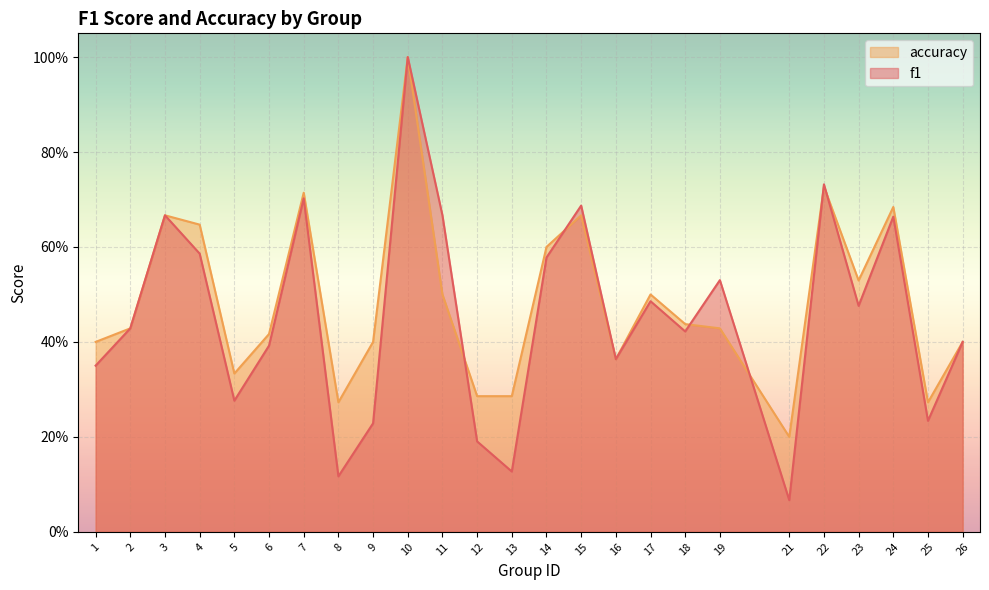

True or false: accuracy has more than 0 interior local peaks.

True